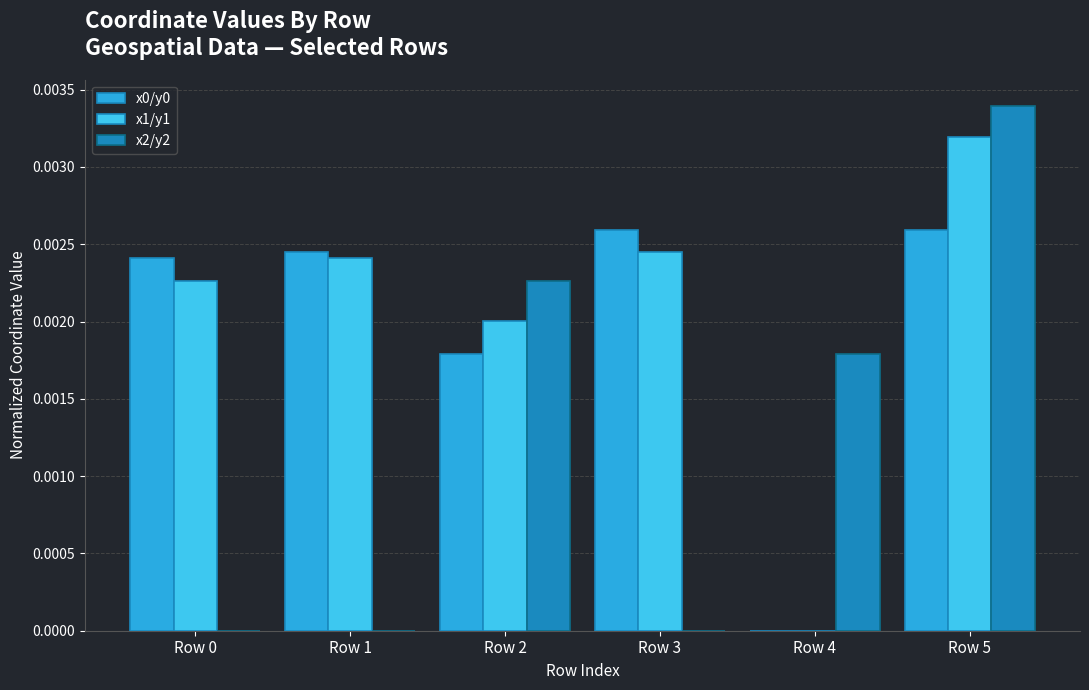

How many categories are shown in the chart?

6